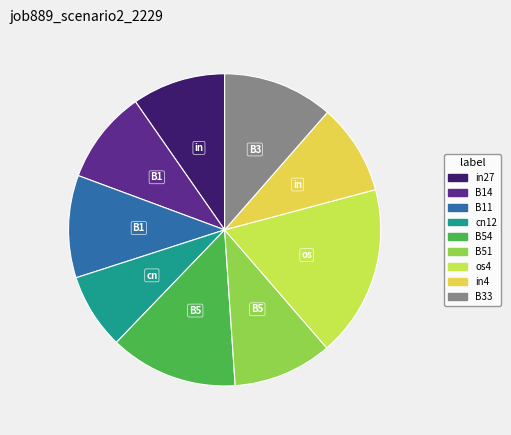

Which has a higher value, in4 or cn12?

in4